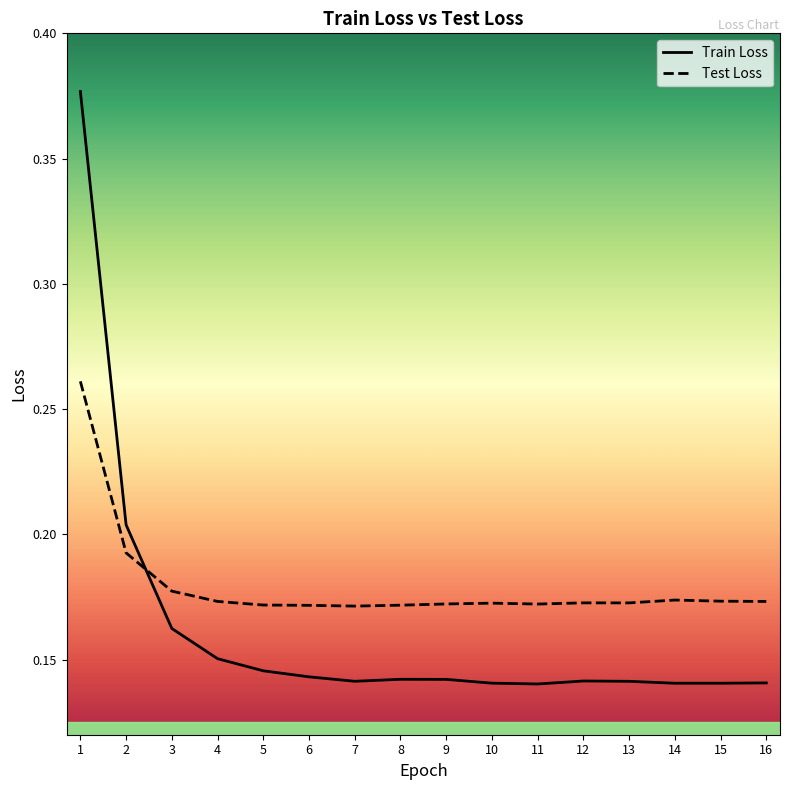

How many categories are shown in the chart?

16